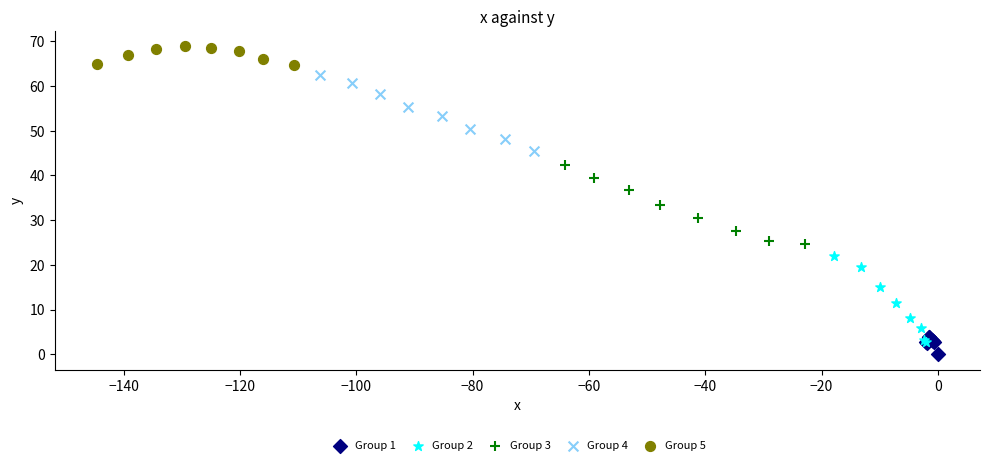

What are all the series names shown in the legend?

Group 1, Group 2, Group 3, Group 4, Group 5